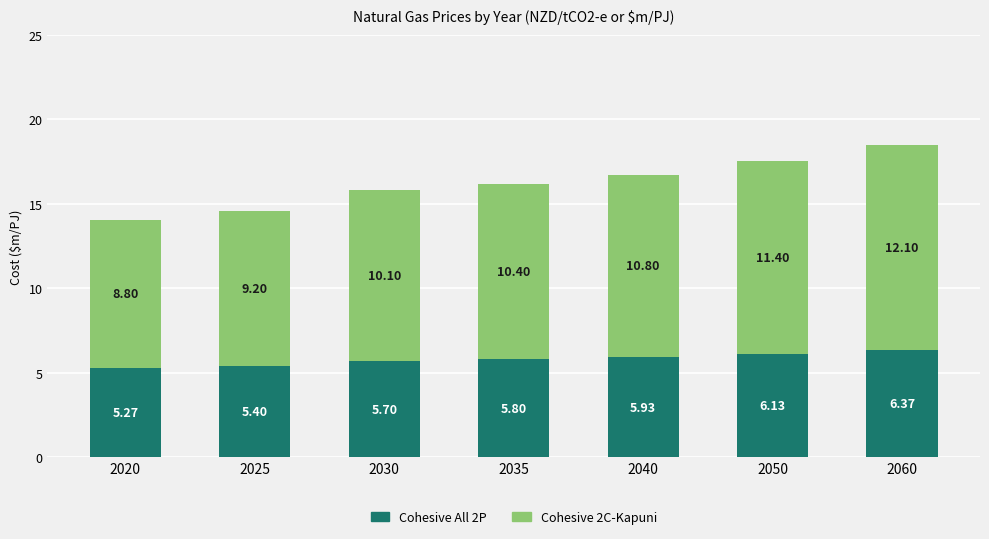

At which category is the sum across all series the highest?

2060